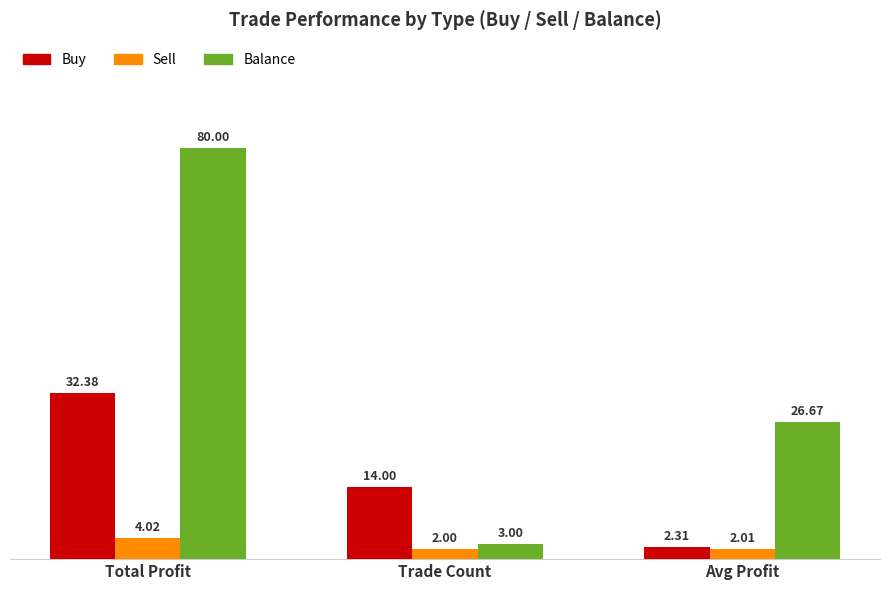

What is the sum of the Sell values at Avg Profit and Trade Count?

4.0